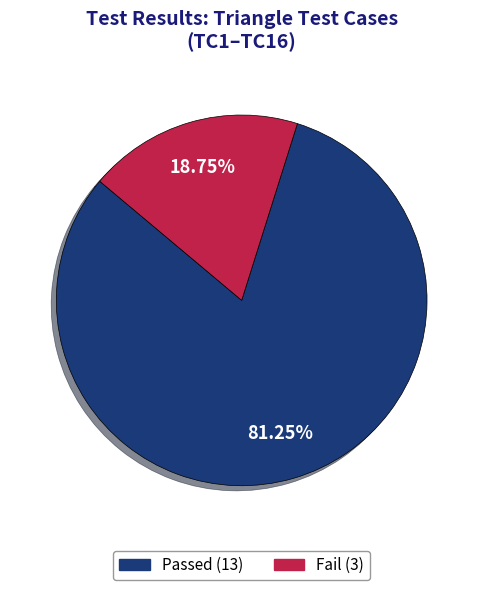

Which slice is the largest?

Passed